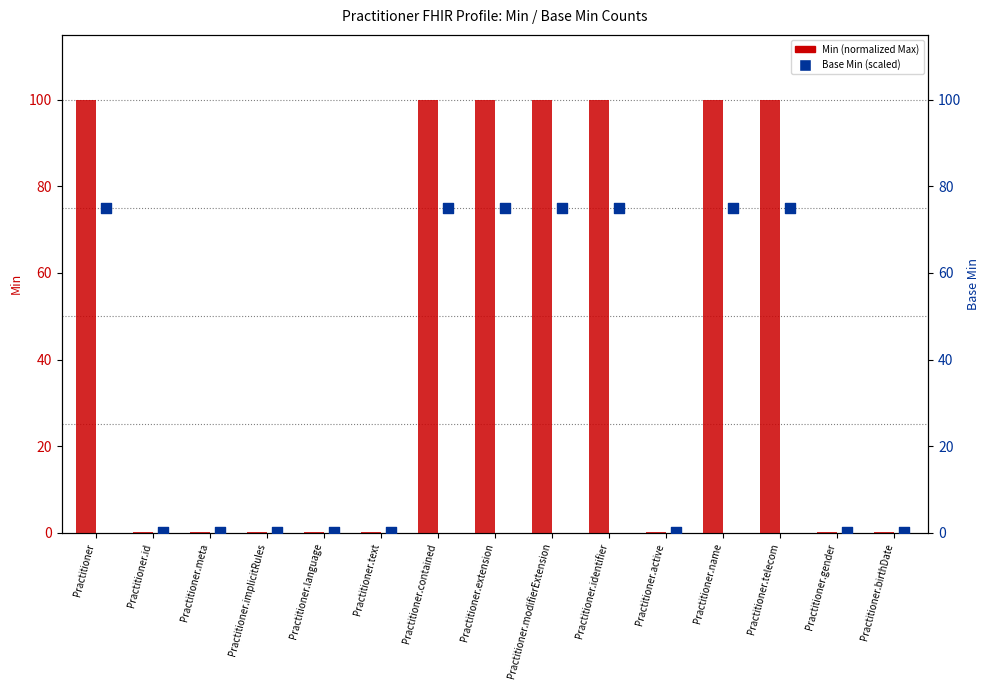

Which series reaches the minimum Y coordinate?

Base Min (scaled)